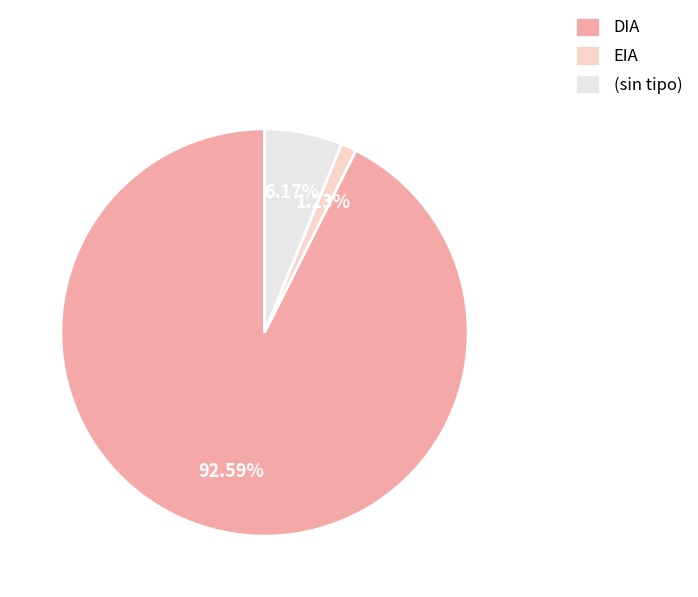

Is there a majority slice in this chart?

Yes